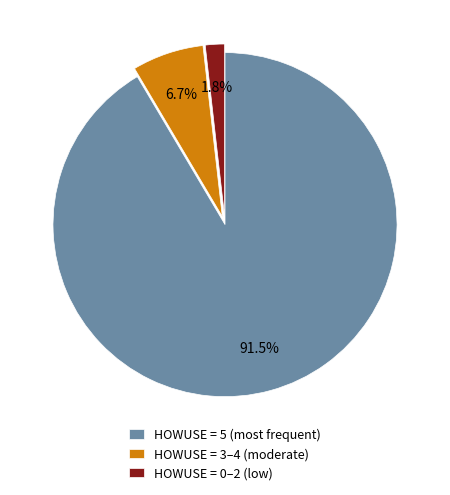

To the nearest percent, what is the average slice percentage?

33%